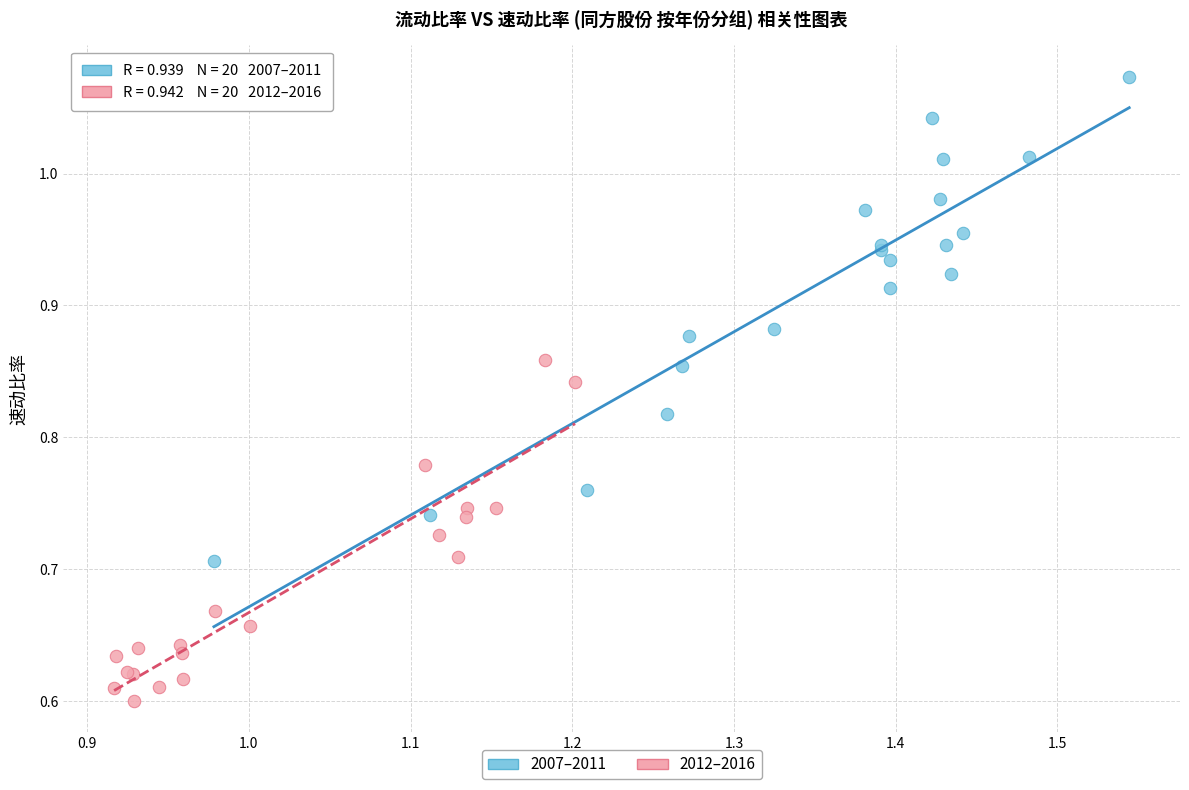

Which series has the widest spread of Y values?

2007–2011